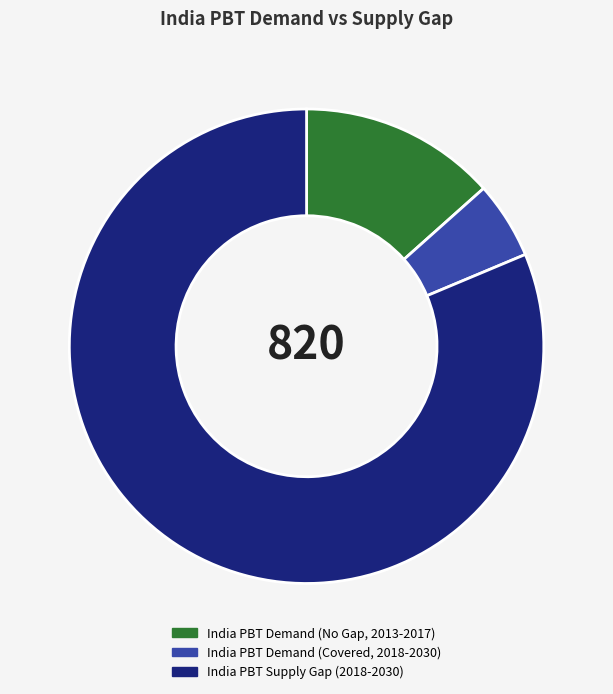

How many slices are in this pie chart?

3